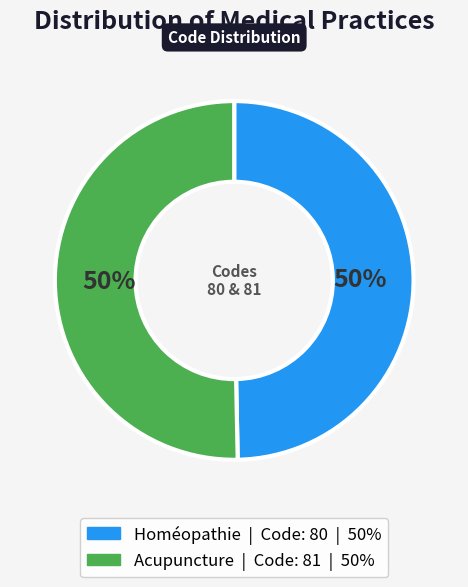

Approximately how many times larger is the value at Acupuncture compared to Homéopathie?

1.0